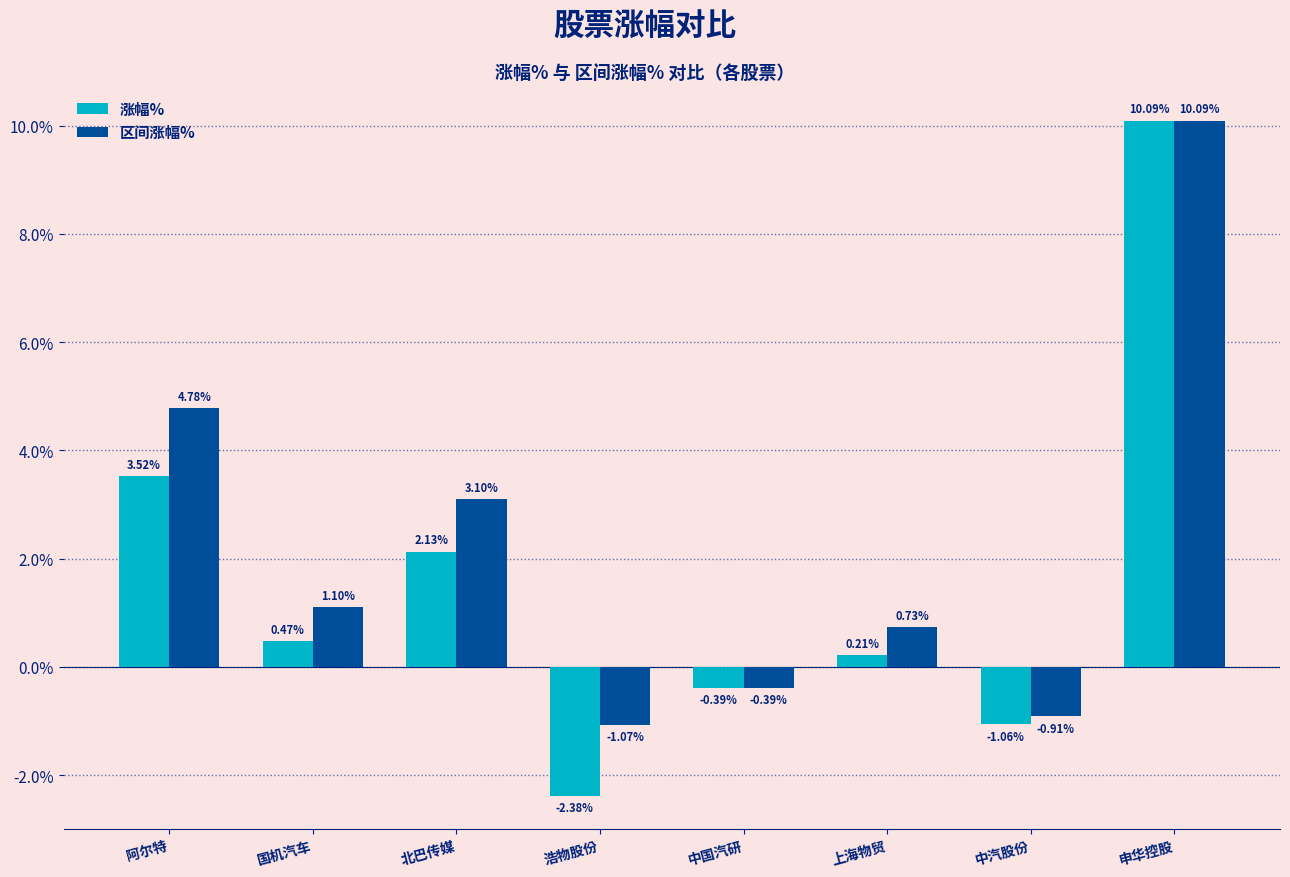

What is the average value of the 区间涨幅% series?

2.2